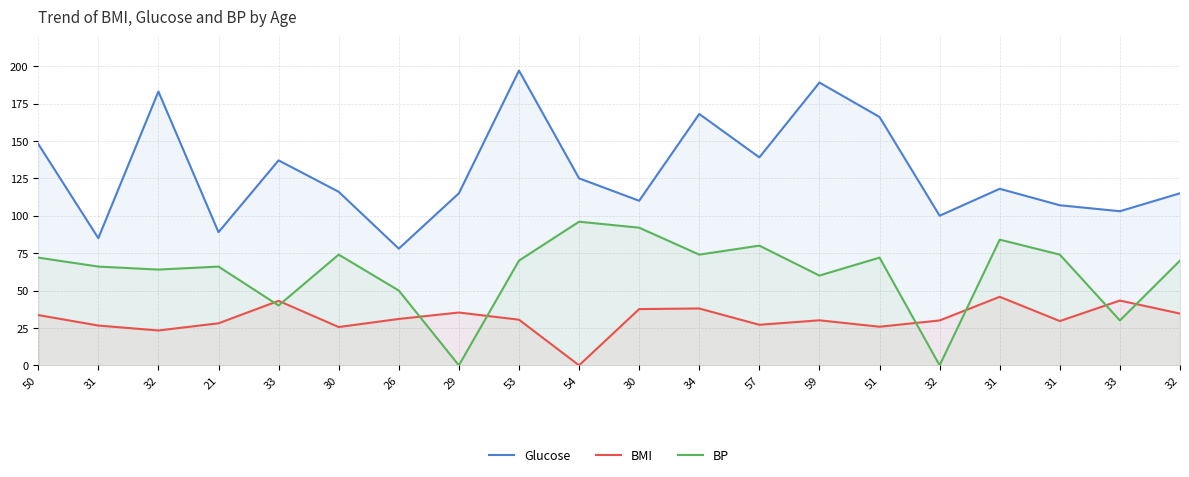

Reading left to right, what are all the values shown in this chart?

Glucose: 50=148.0	31=85.0	32=183.0	21=89.0	33=137.0	30=116.0	26=78.0	29=115.0	53=197.0	54=125.0	30=110.0	34=168.0	57=139.0	59=189.0	51=166.0	32=100.0	31=118.0	31=107.0	33=103.0	32=115.0
BMI: 50=33.6	31=26.6	32=23.3	21=28.1	33=43.1	30=25.6	26=31.0	29=35.3	53=30.5	54=0.0	30=37.6	34=38.0	57=27.1	59=30.1	51=25.8	32=30.0	31=45.8	31=29.6	33=43.3	32=34.6
BP: 50=72.0	31=66.0	32=64.0	21=66.0	33=40.0	30=74.0	26=50.0	29=0.0	53=70.0	54=96.0	30=92.0	34=74.0	57=80.0	59=60.0	51=72.0	32=0.0	31=84.0	31=74.0	33=30.0	32=70.0